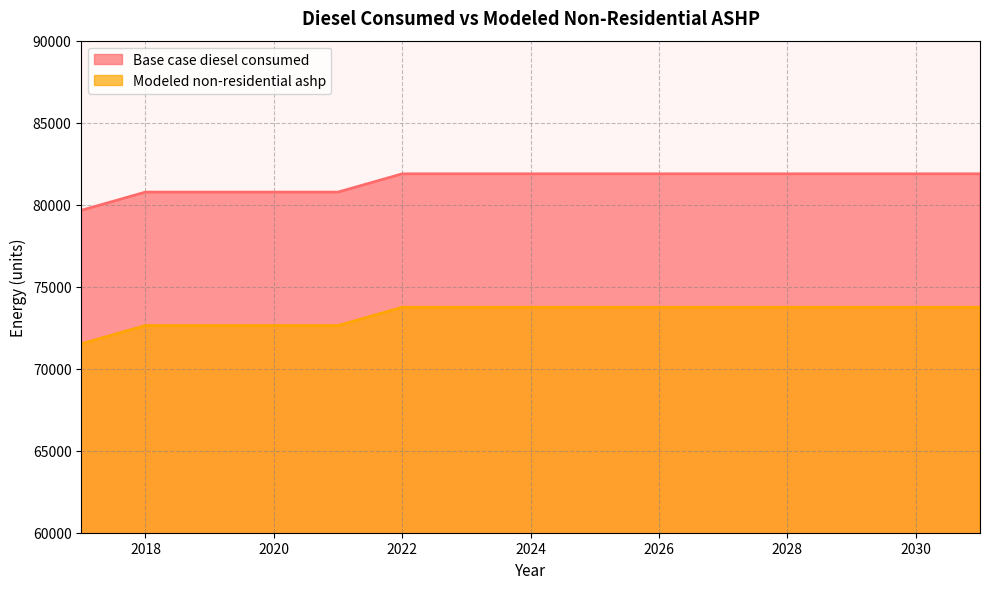

At which label does Base case diesel consumed reach its minimum?

2017